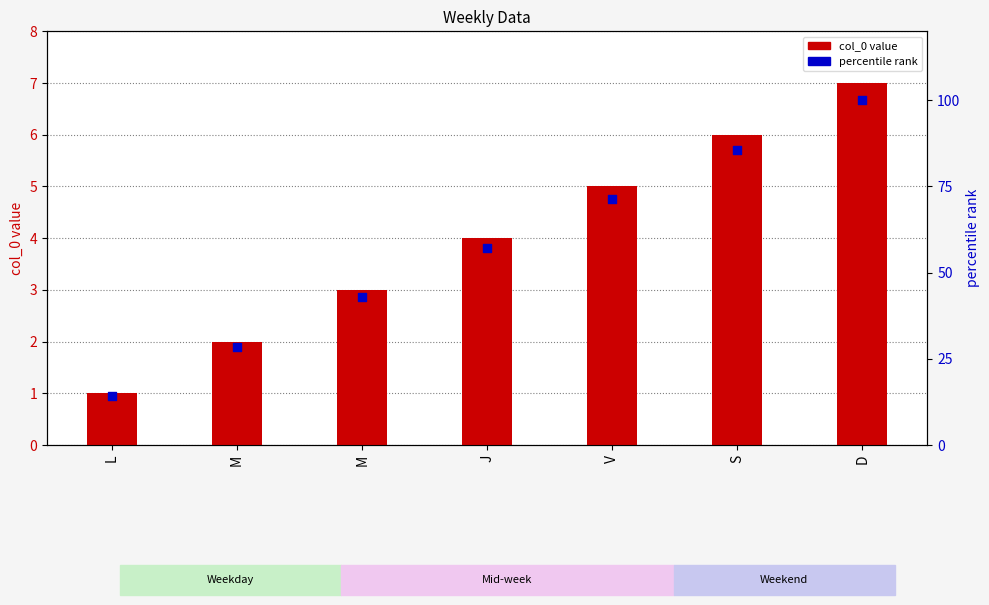

Is the value of percentile rank at M greater than the value of col_0 at L?

Yes